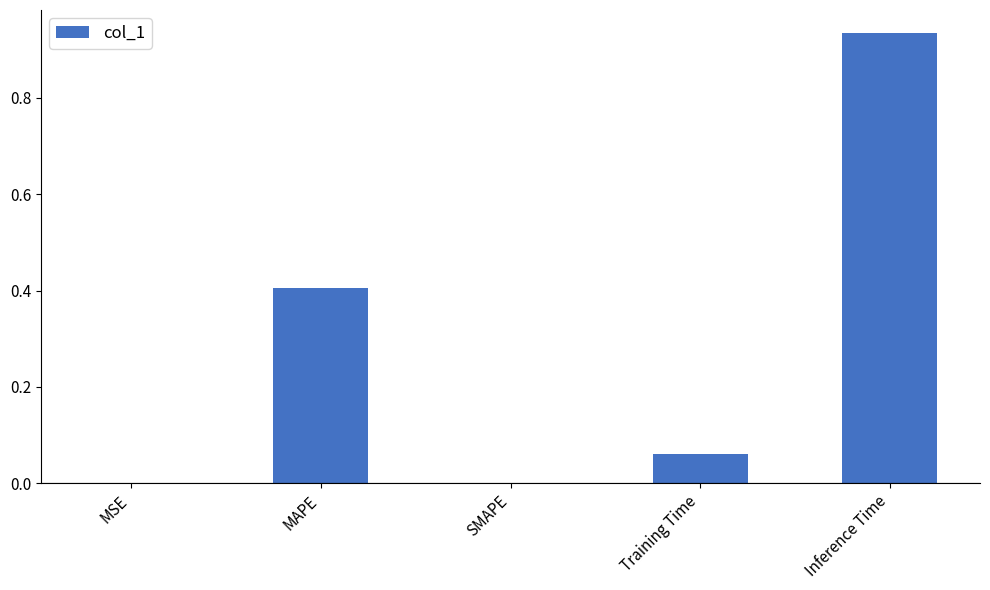

How many distinct data groups are displayed?

1